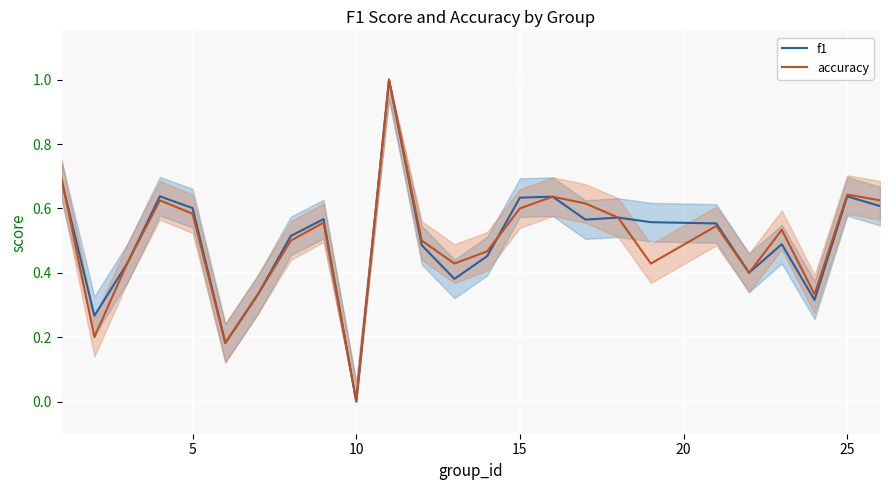

What is the difference between the maximum and minimum values in the accuracy series?

1.0